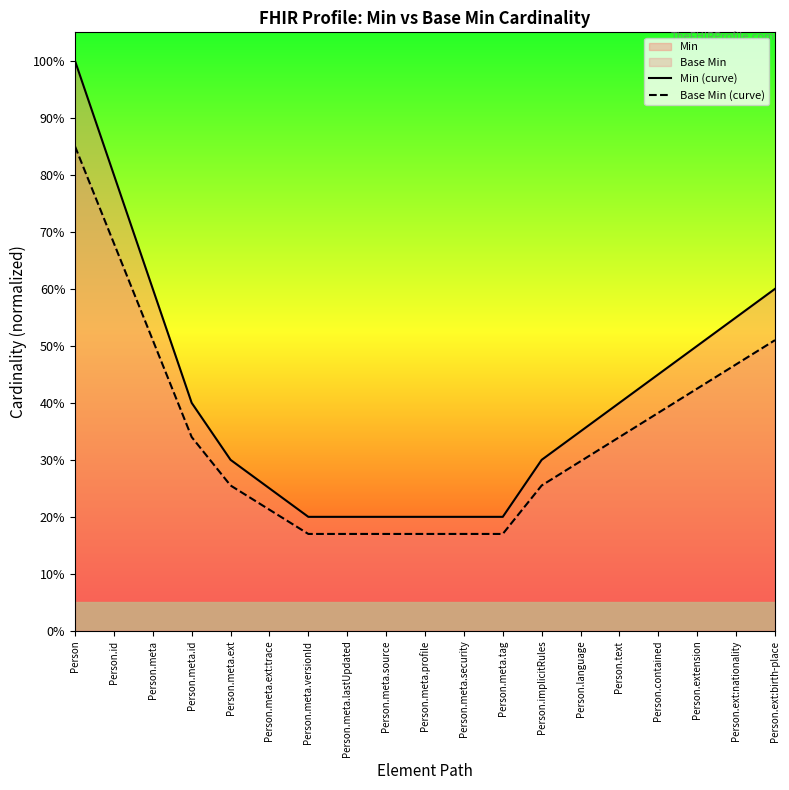

True or false: Base Min (curve) and Min (curve) intersect in this chart.

False